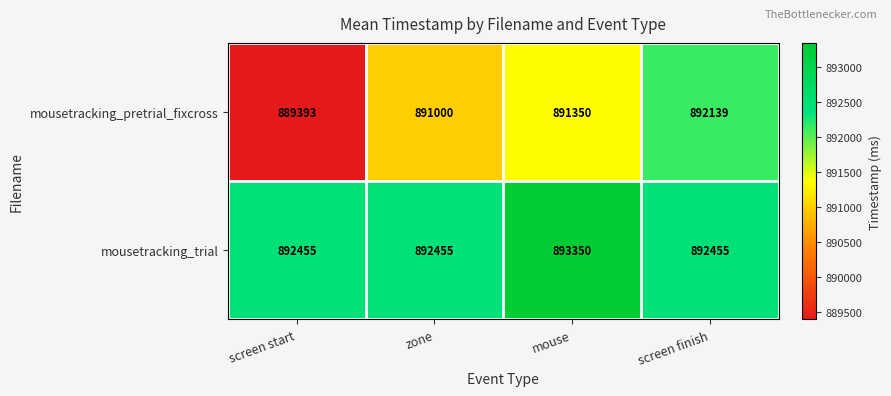

Rank the series by their maximum value, from highest to lowest.

mousetracking_trial, mousetracking_pretrial_fixcross